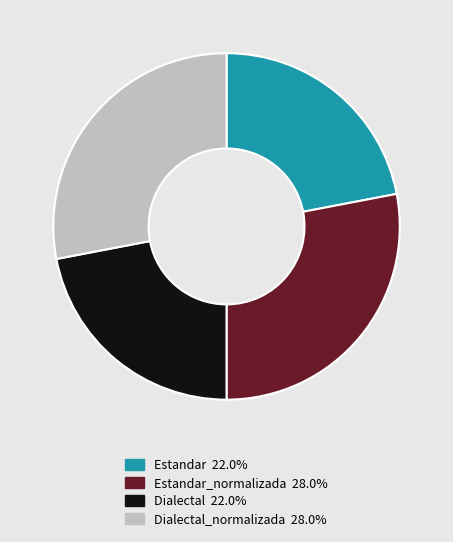

Is there a majority slice in this chart?

No